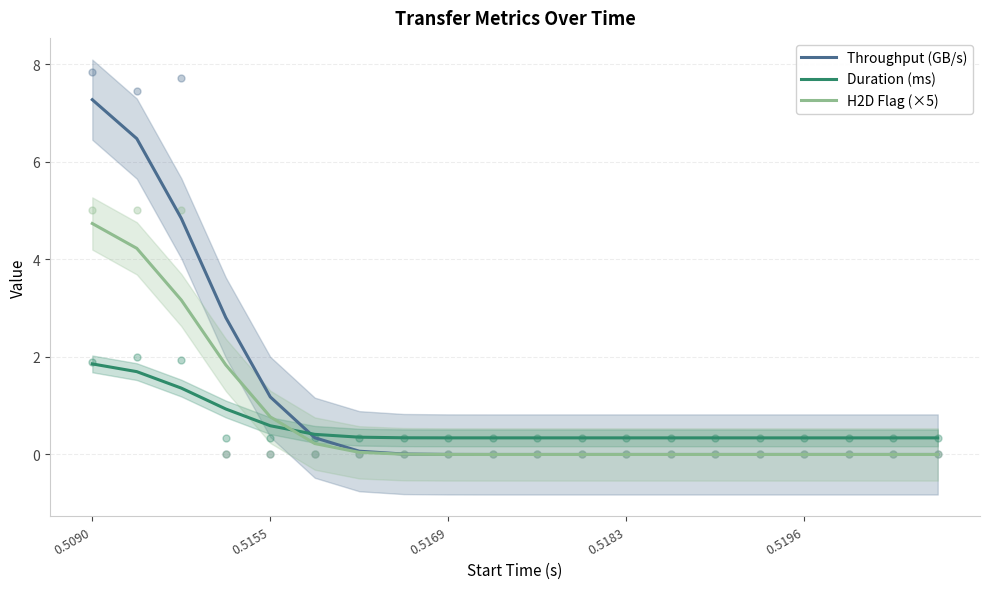

What is the maximum value for Duration (ms)?

1.9